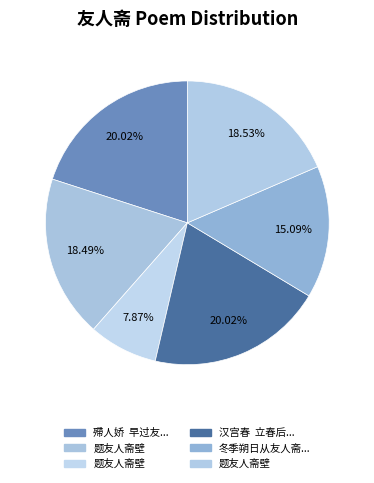

Count the number of slices in the pie.

6